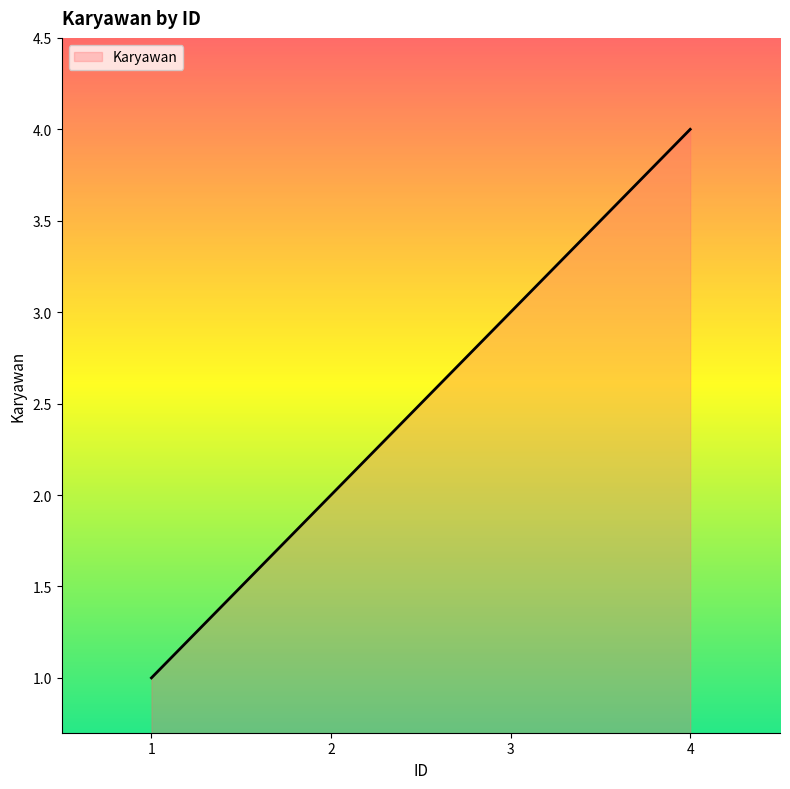

What is the greatest value displayed?

4